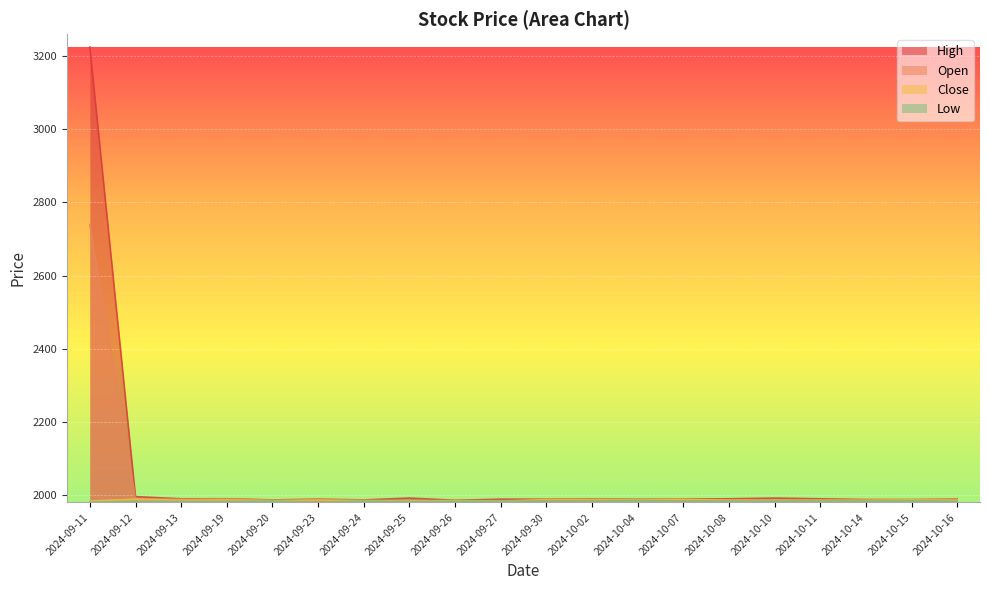

How many values in the Close series exceed 1986?

8